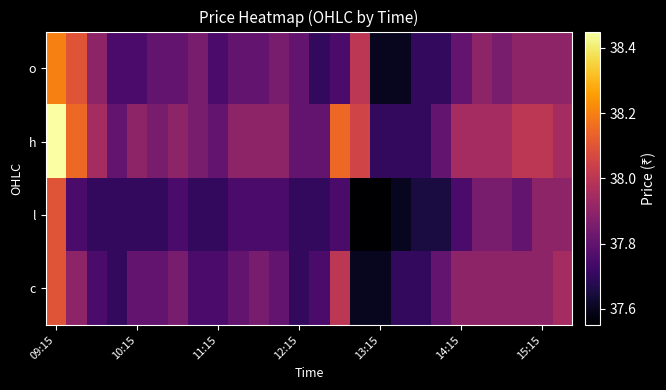

At how many categories does at least one series exceed 37?

26